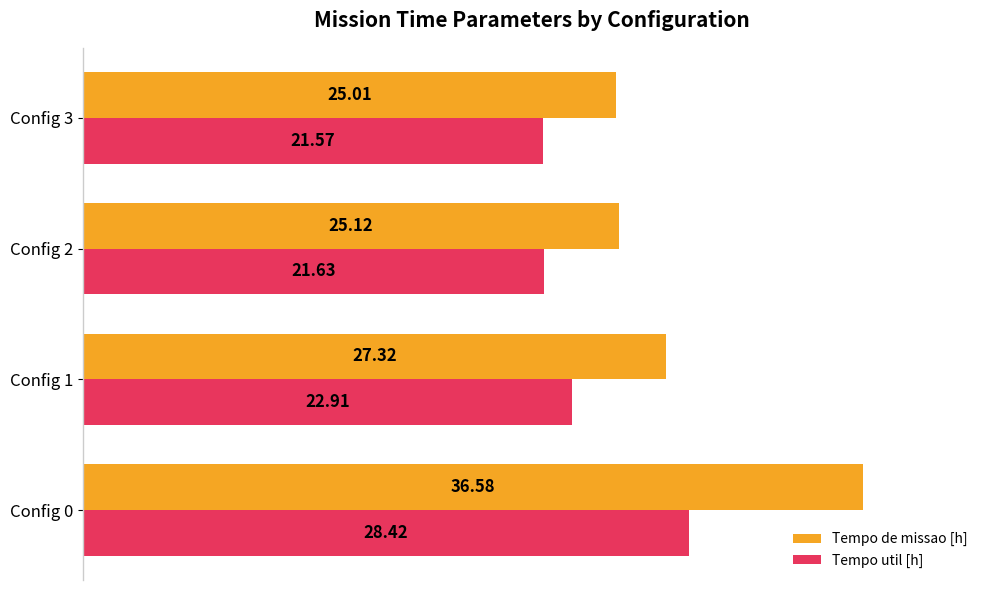

What are all the series names shown in the legend?

Tempo de missao [h], Tempo util [h]